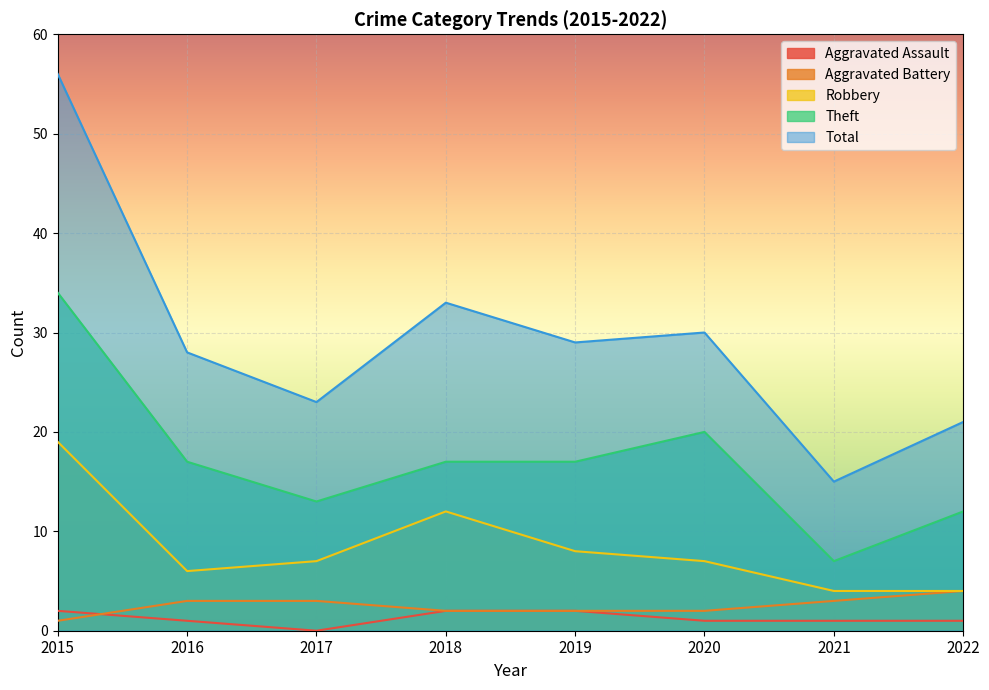

At which label does Aggravated Battery reach its peak?

2022